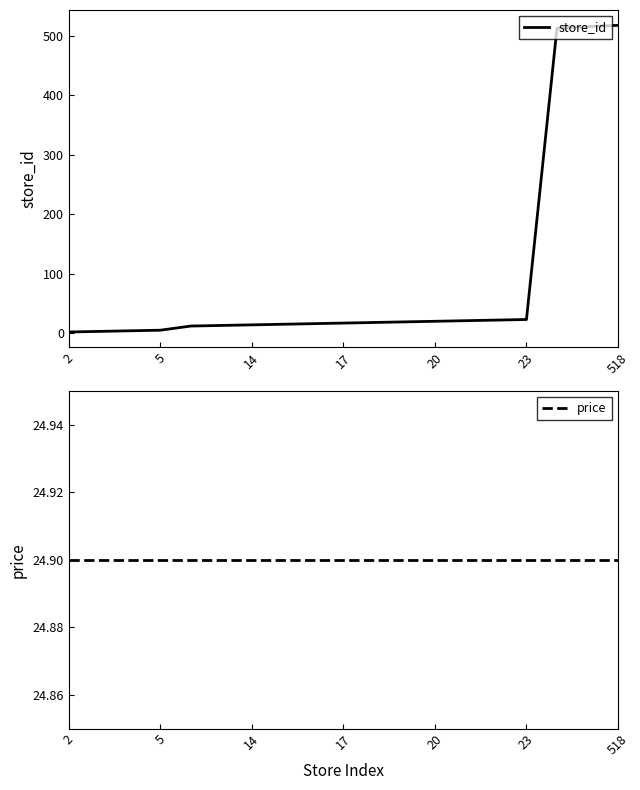

True or false: store_id has a value of 17 at 17.

True